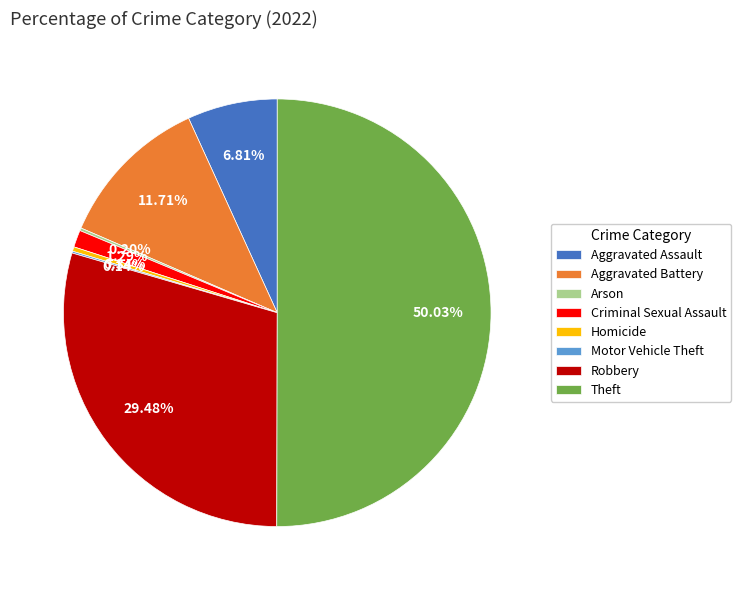

Which slice is the largest?

Theft